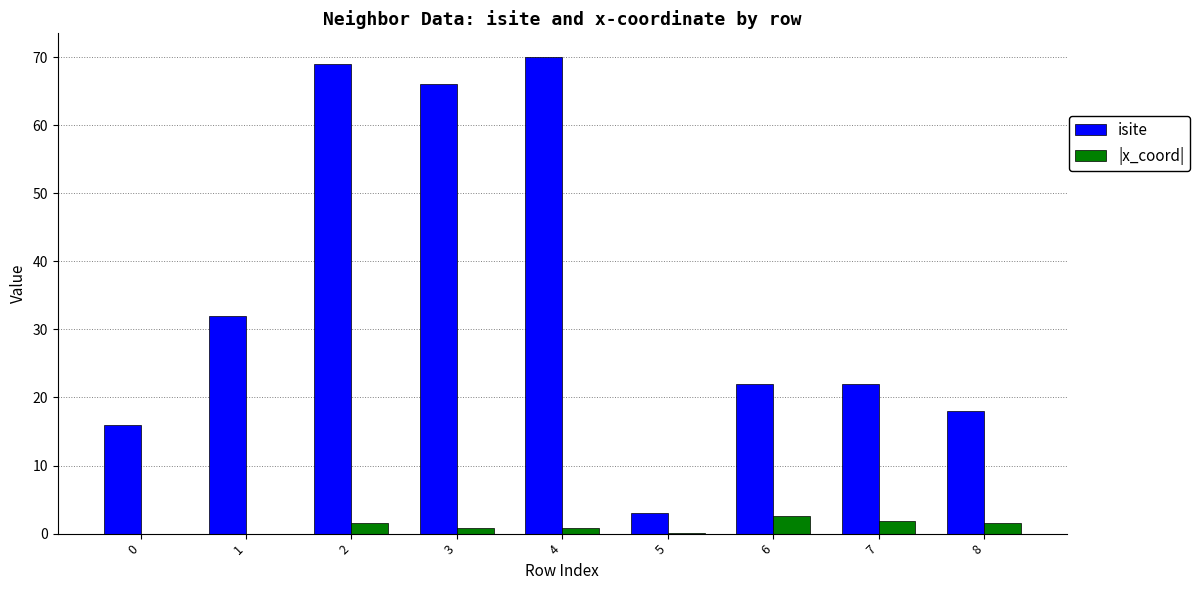

What is the highest value of the isite series?

70.0